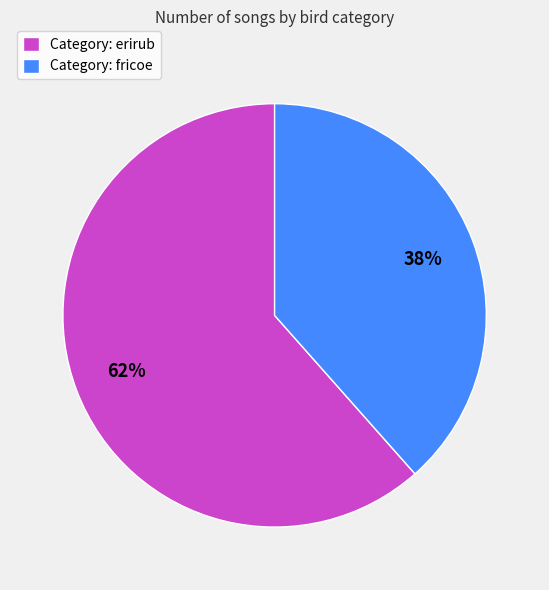

True or false: Category: fricoe accounts for 26% of the total.

False